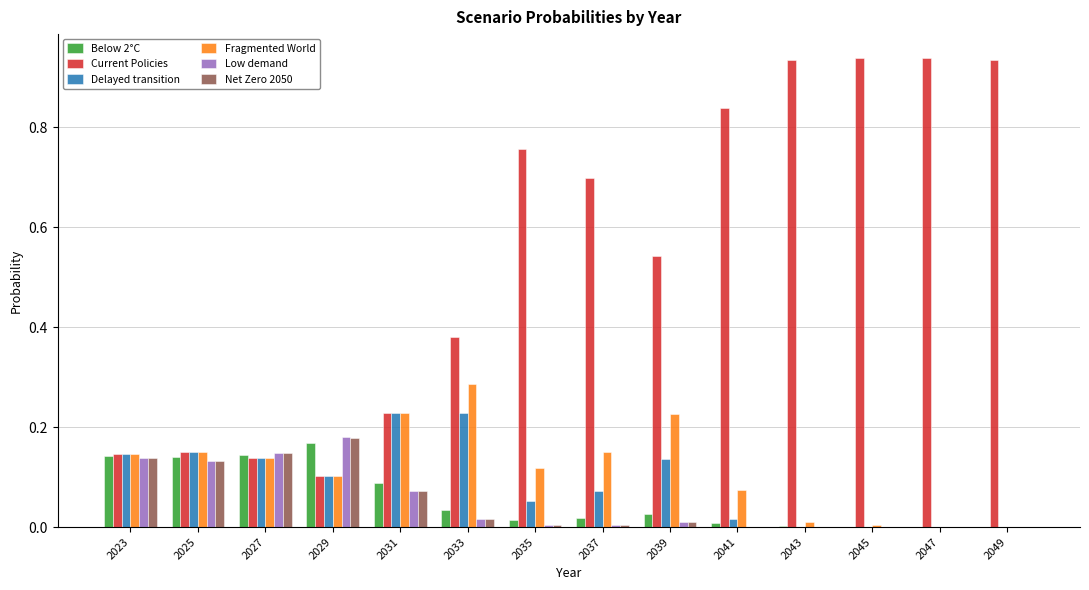

Is it true that Low demand equals 0.1 at 2023?

True